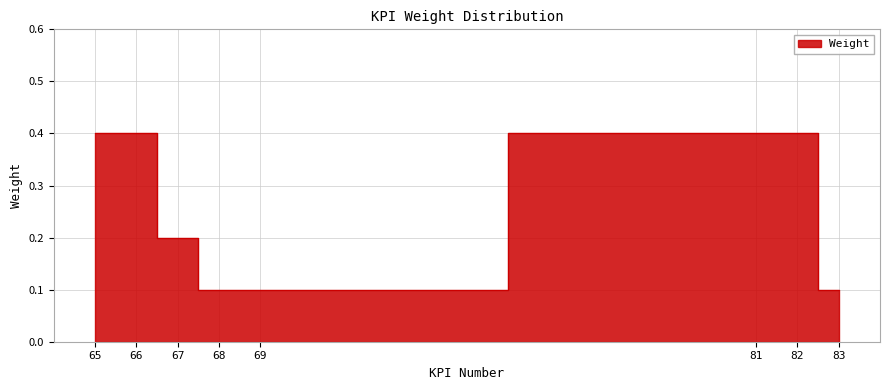

Count the values in the range 0 to 1.

8